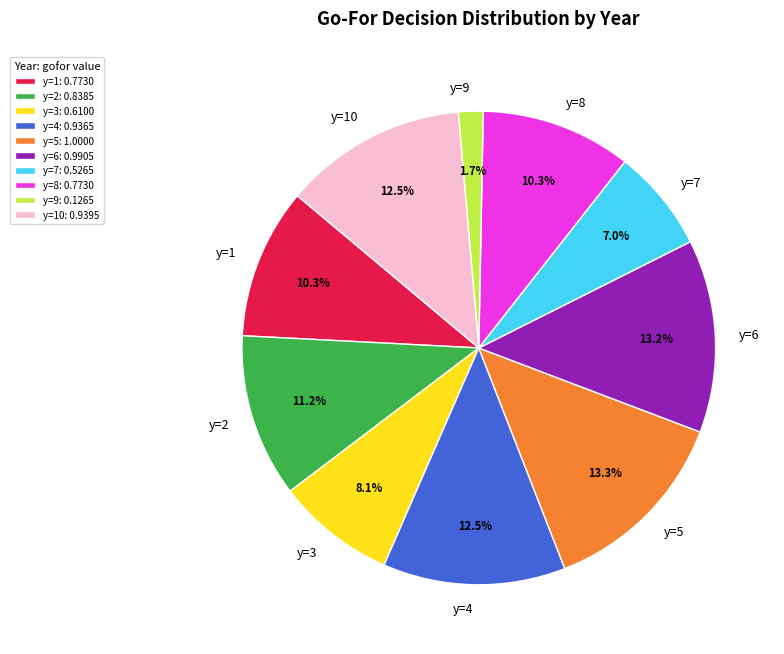

To the nearest percent, what portion does y=6 represent?

13%